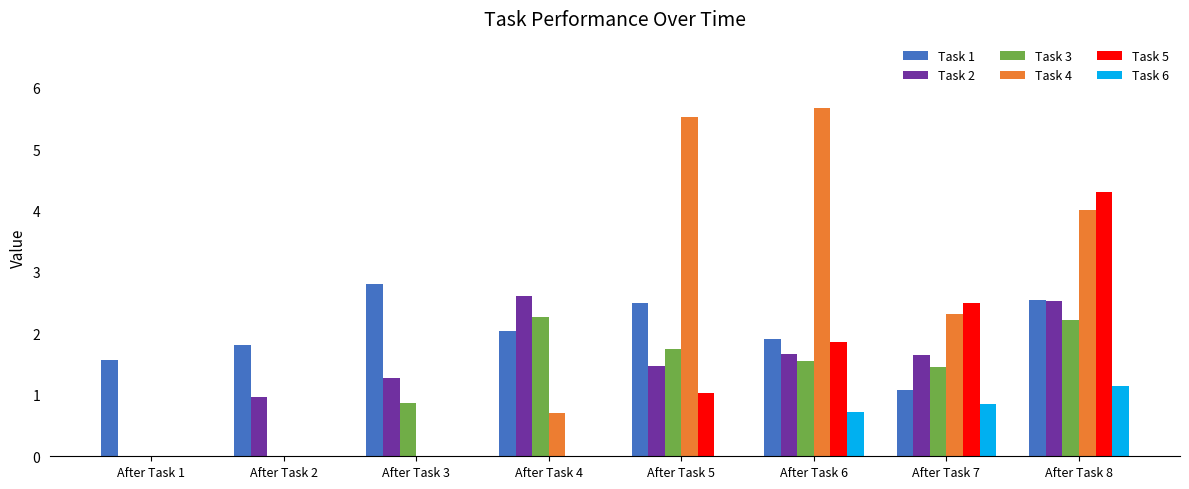

What are all the series names shown in the legend?

Task 1, Task 2, Task 3, Task 4, Task 5, Task 6